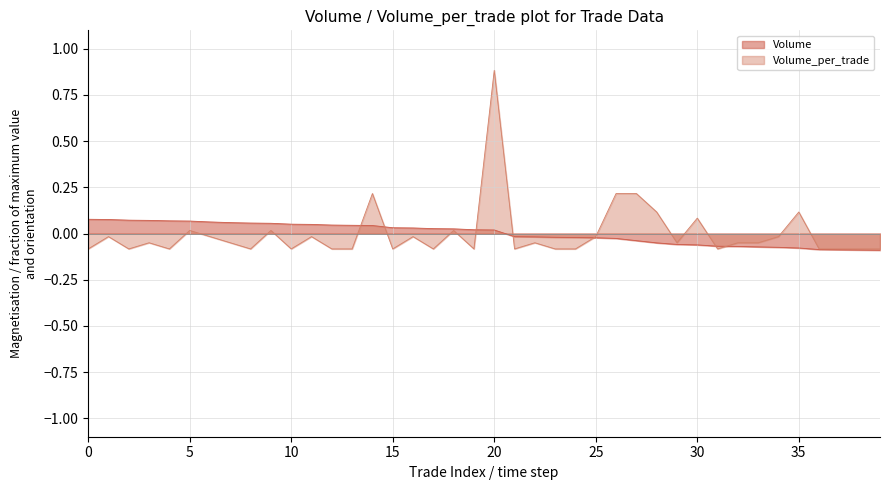

How many values in the Volume_per_trade series are below 0?

30